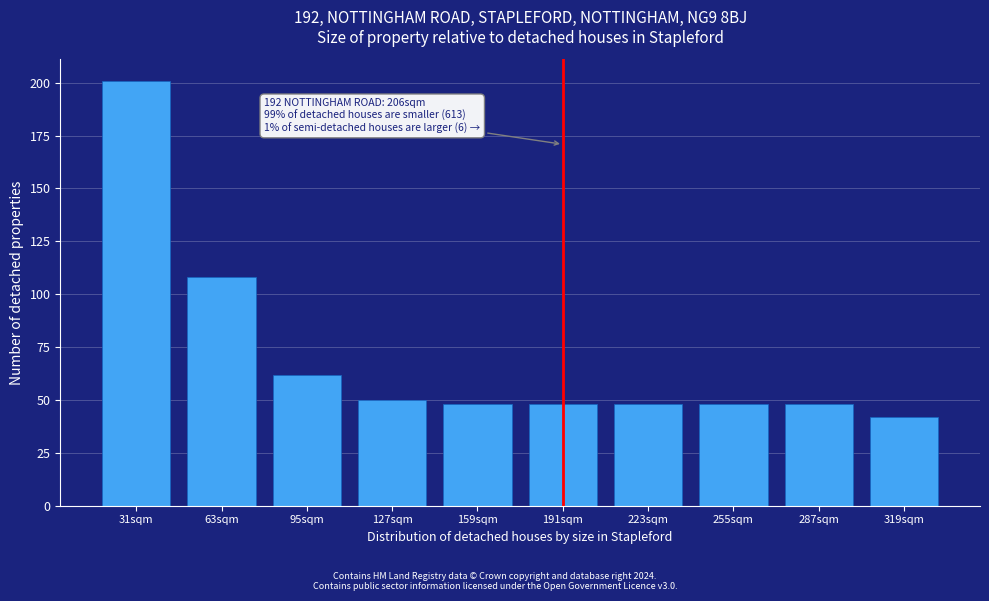

Reading right to left, what are all the values shown in this chart?

319sqm=42	287sqm=48	255sqm=48	223sqm=48	191sqm=48	159sqm=48	127sqm=50	95sqm=62	63sqm=108	31sqm=201